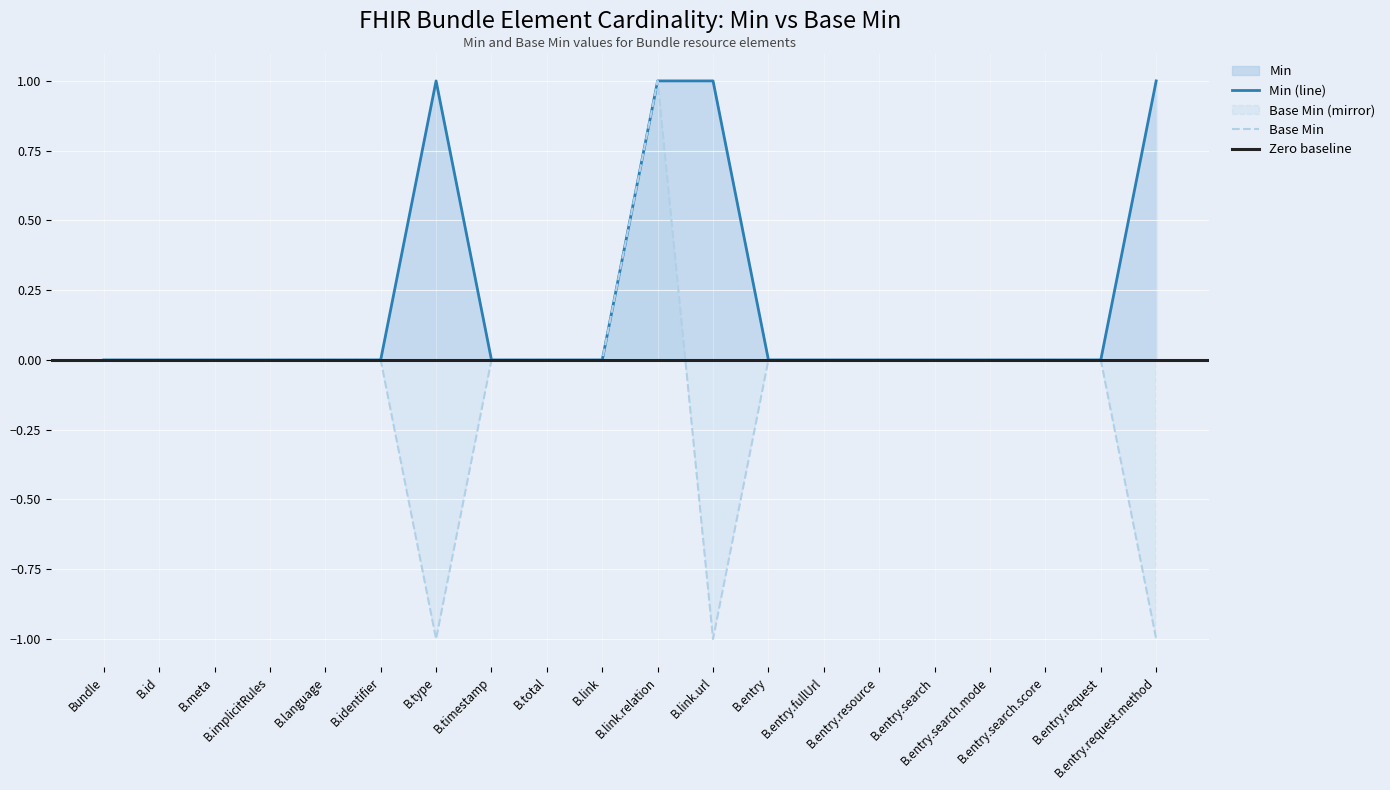

How many positive values are there?

4